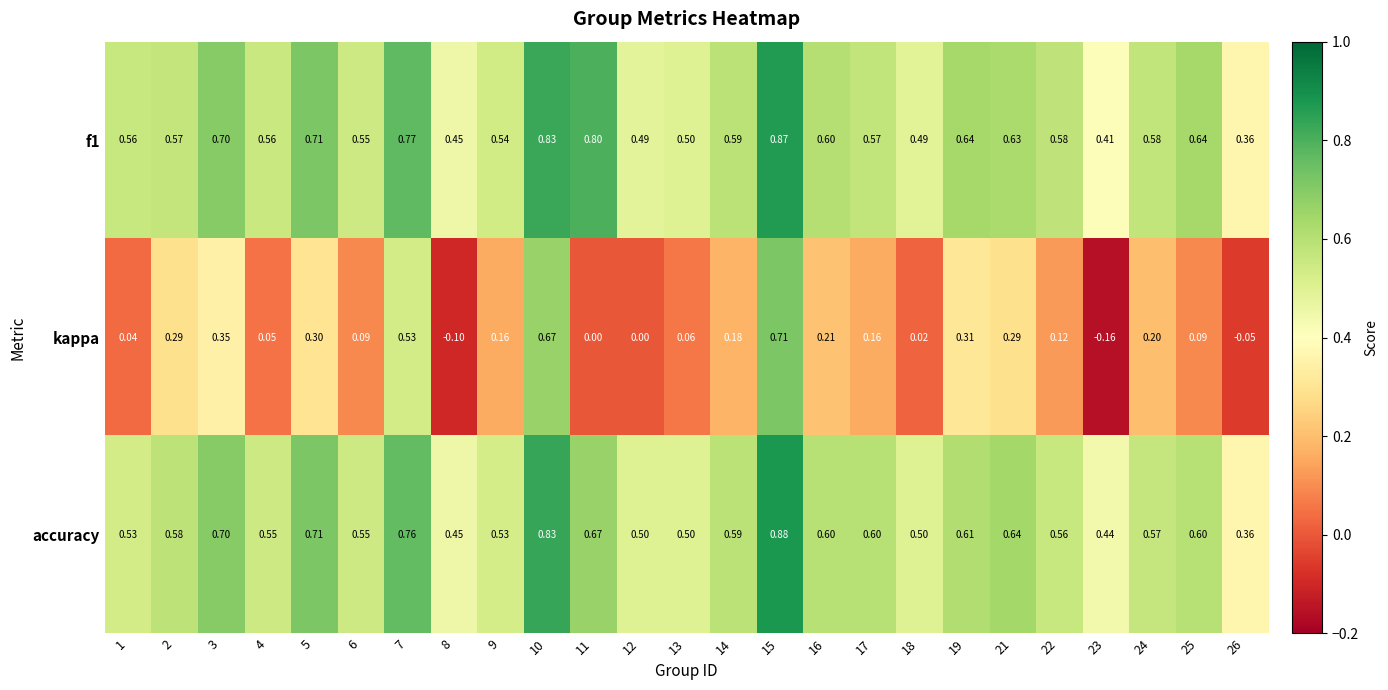

At how many categories does at least one series exceed 0?

25